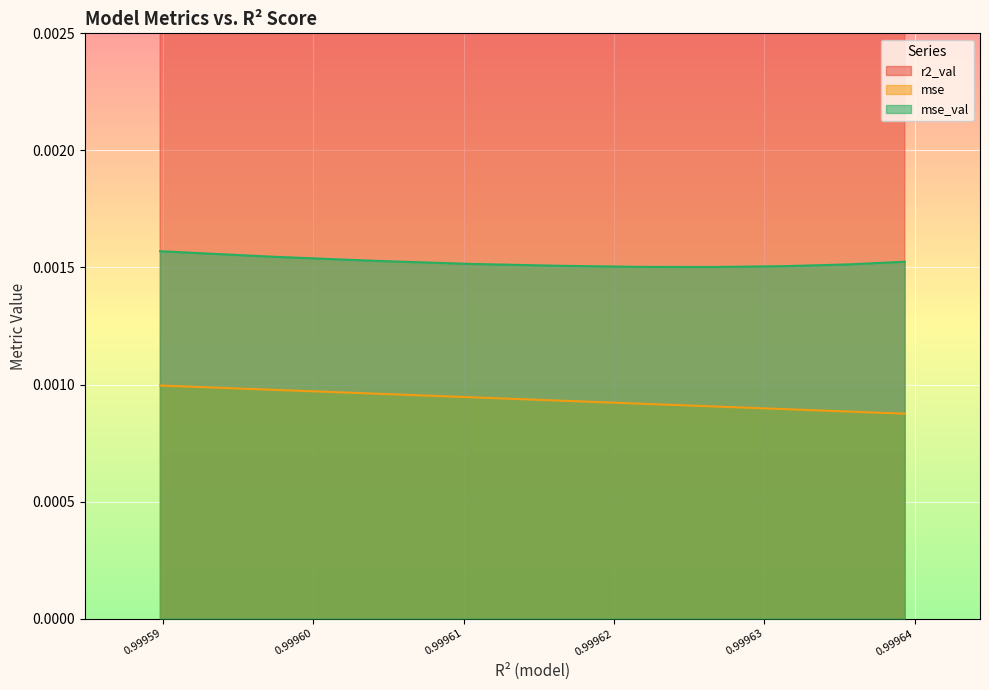

True or false: mse_val has a value of 0.0 at model_5_28_2.

False